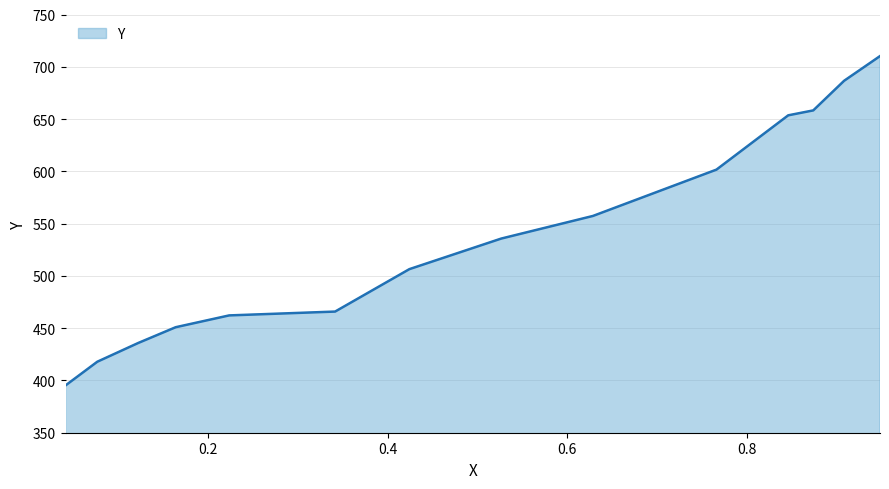

What is the minimum value shown in the chart?

395.2